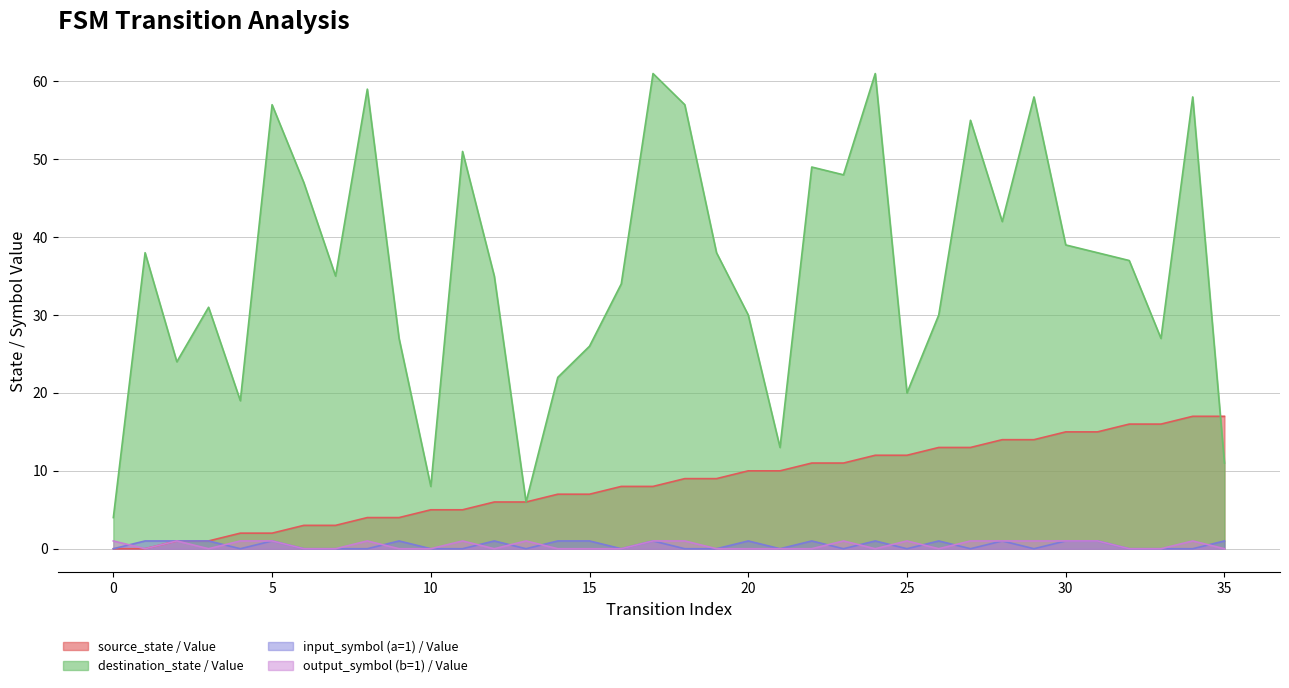

What is the value of the destination_state point at the 22nd from the left?

13